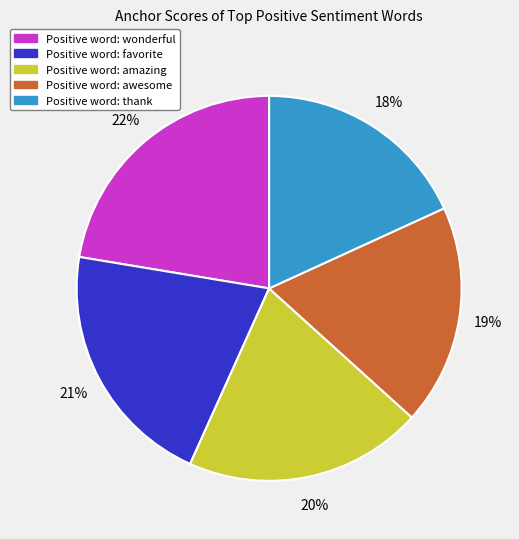

Is there any slice that represents more than half of the pie?

No